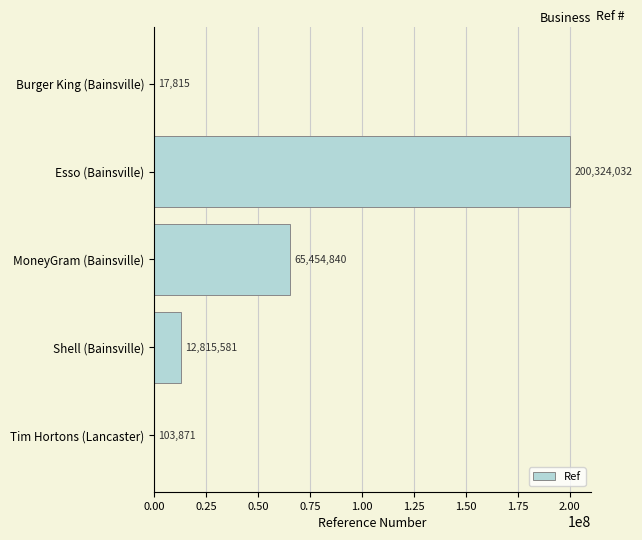

Reading bottom to top, transcribe all the data shown in this chart.

Tim Hortons (Lancaster)=103871	Shell (Bainsville)=12815581	MoneyGram (Bainsville)=65454840	Esso (Bainsville)=200324032	Burger King (Bainsville)=17815